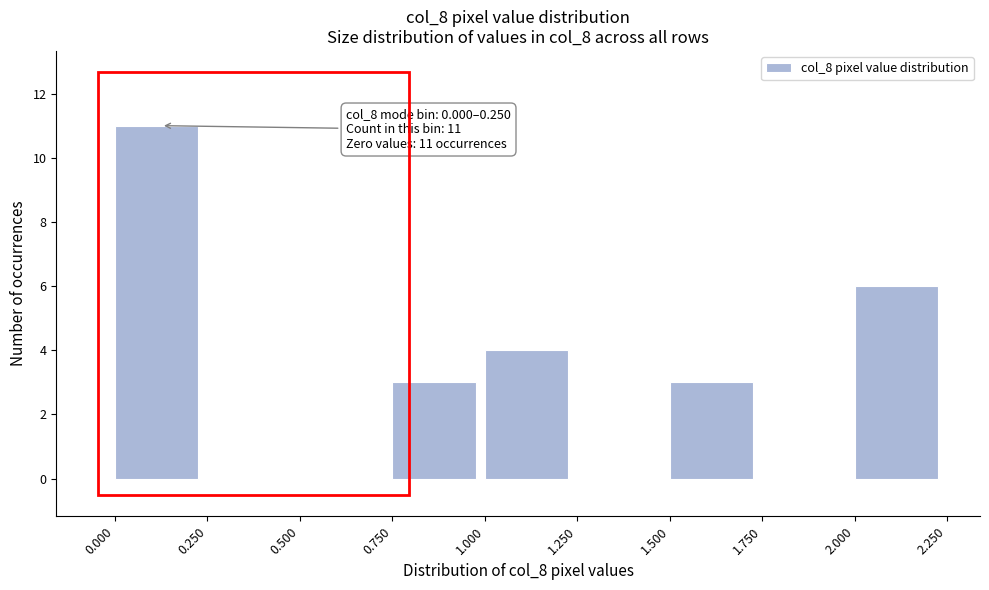

Which range on the x-axis has the tallest bar?

0.000 to 0.250